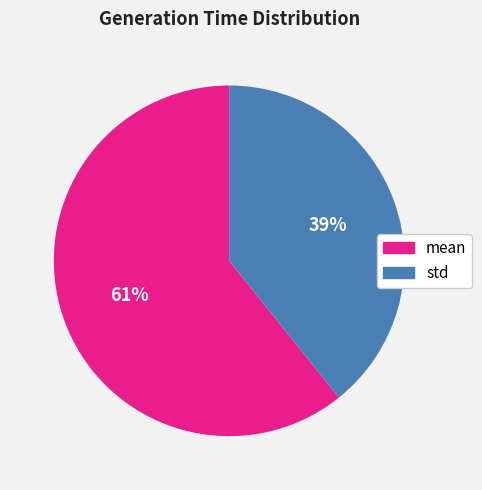

What percentage is the mean slice, to the nearest percent?

61%